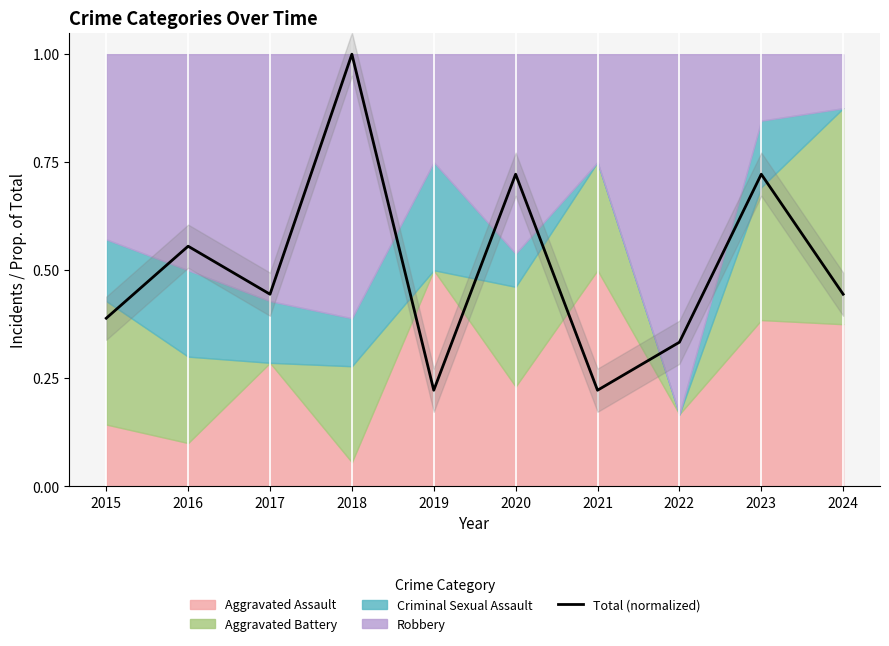

Count the values in the range 0 to 1.

10